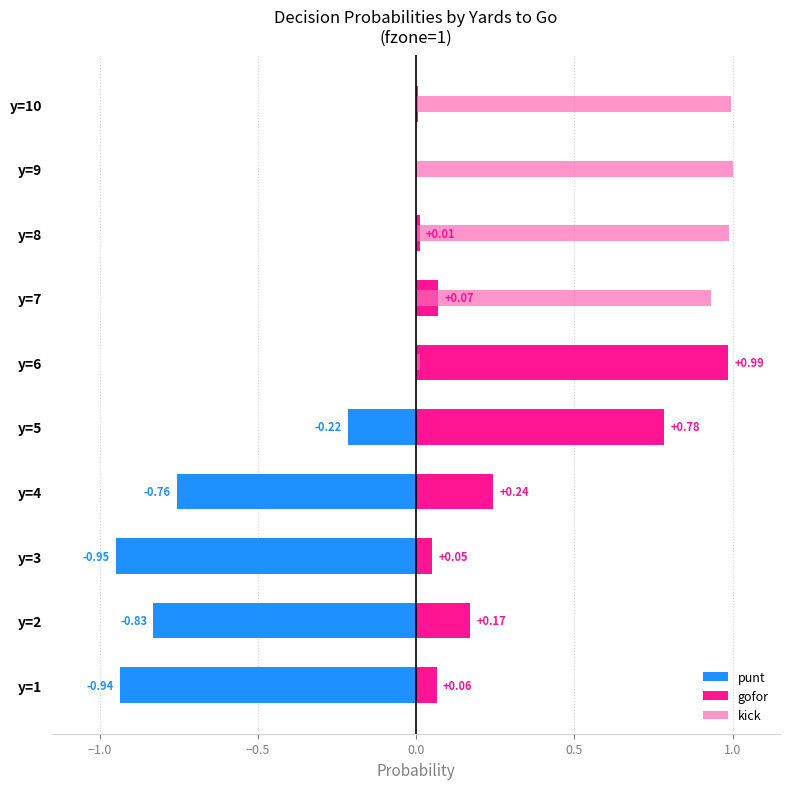

The value of kick at y=2 is 0.0. True or false?

True